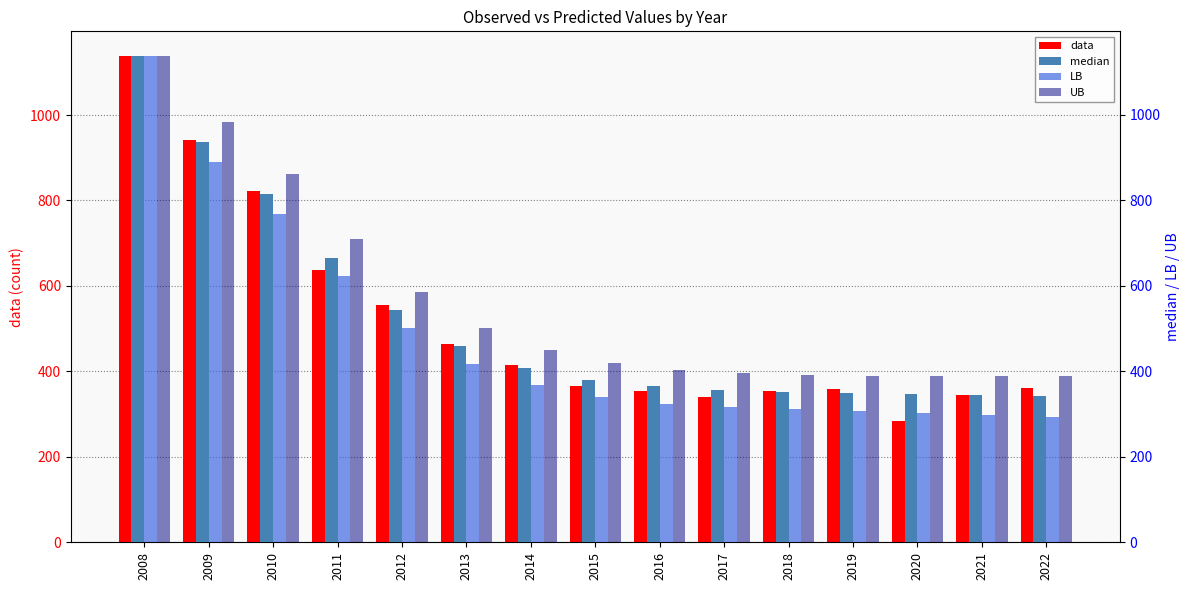

Where does the LB series first go above 340?

2008